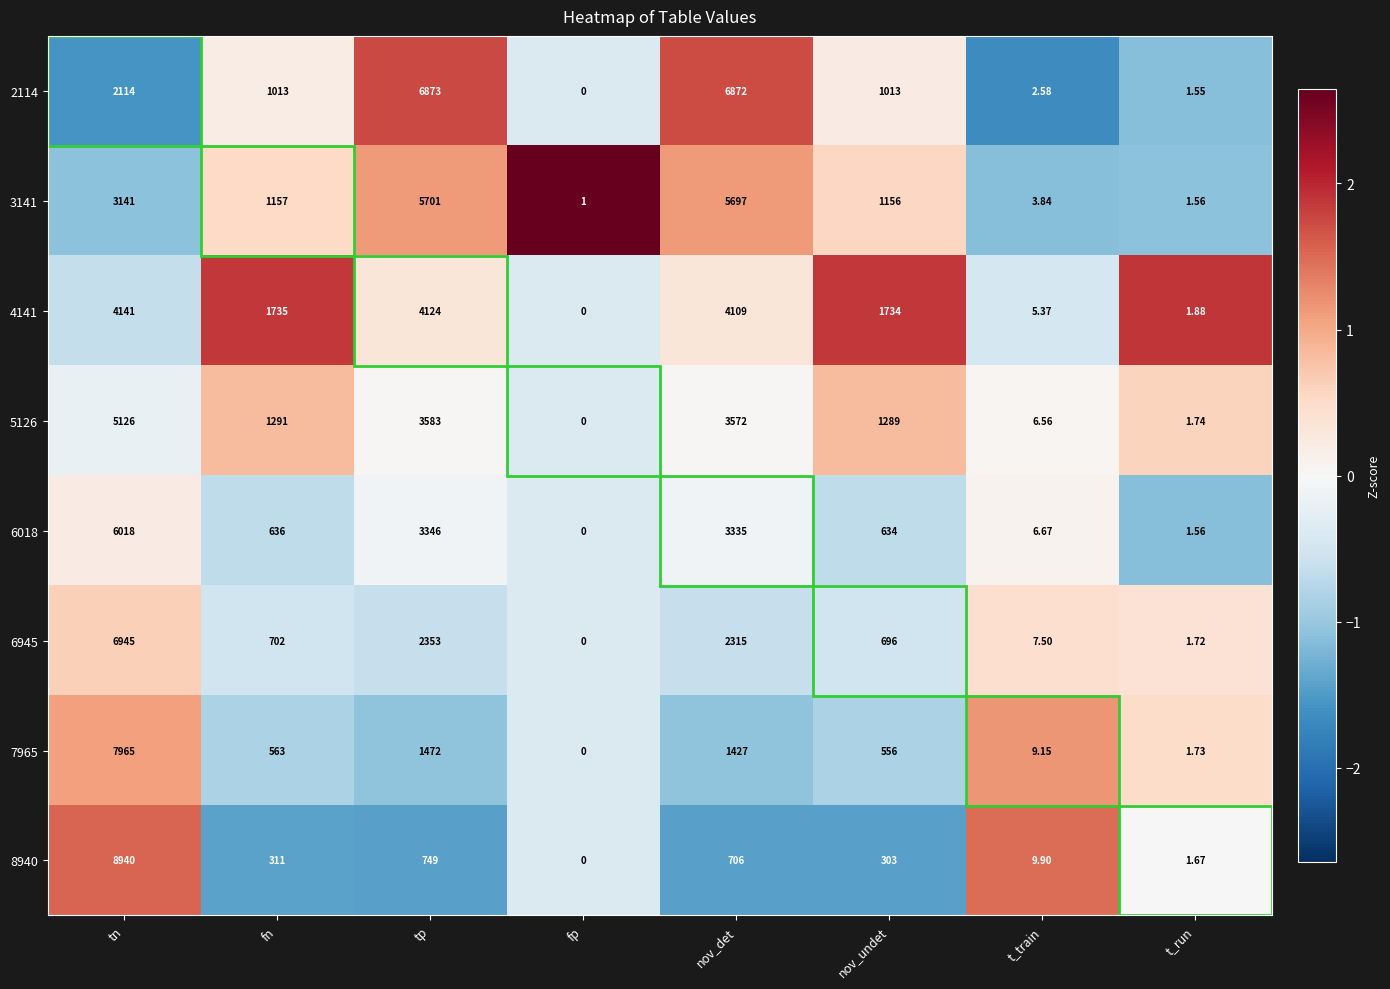

How many distinct data groups are displayed?

8